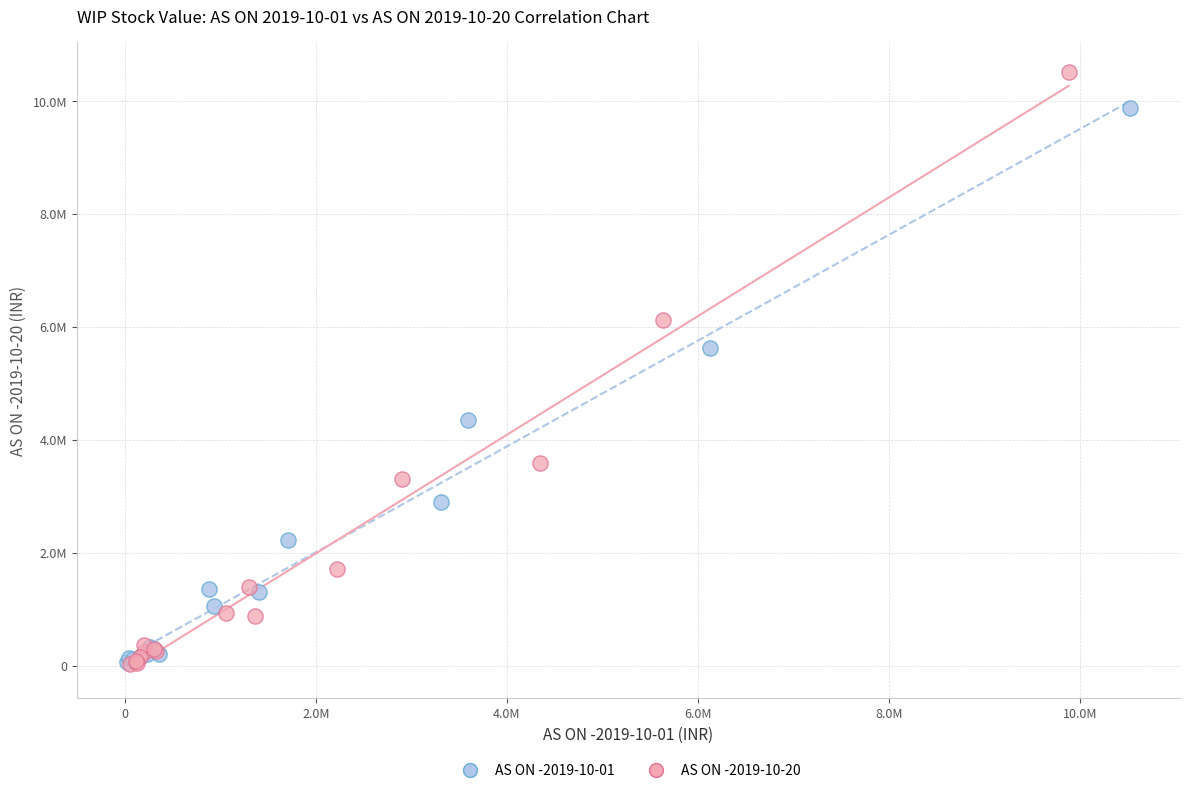

Which series reaches the maximum Y coordinate?

AS ON -2019-10-20